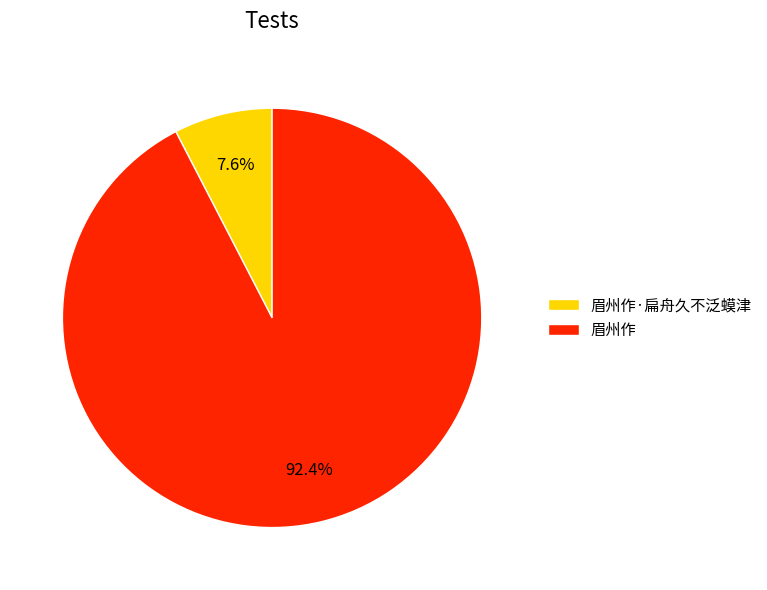

Which slice is the largest?

眉州作